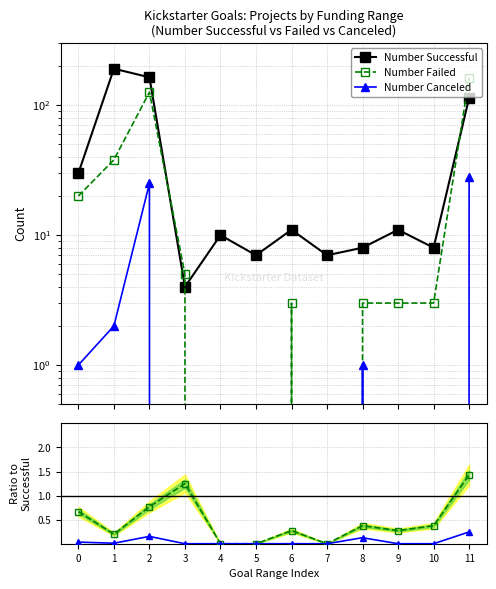

What is the difference between the maximum and minimum values in the Number Canceled series?

28.0